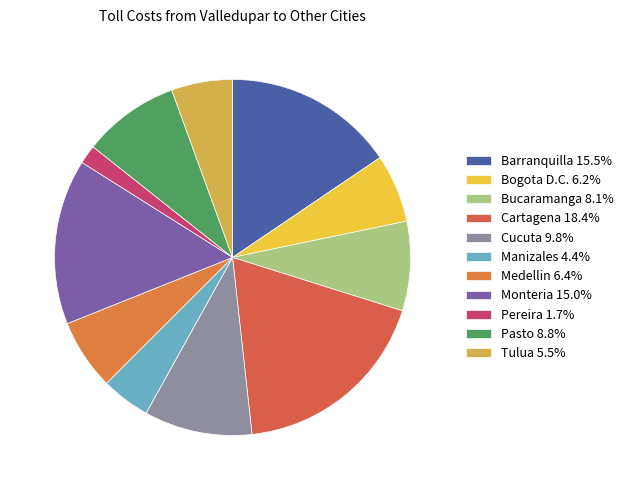

Count the number of slices in the pie.

11